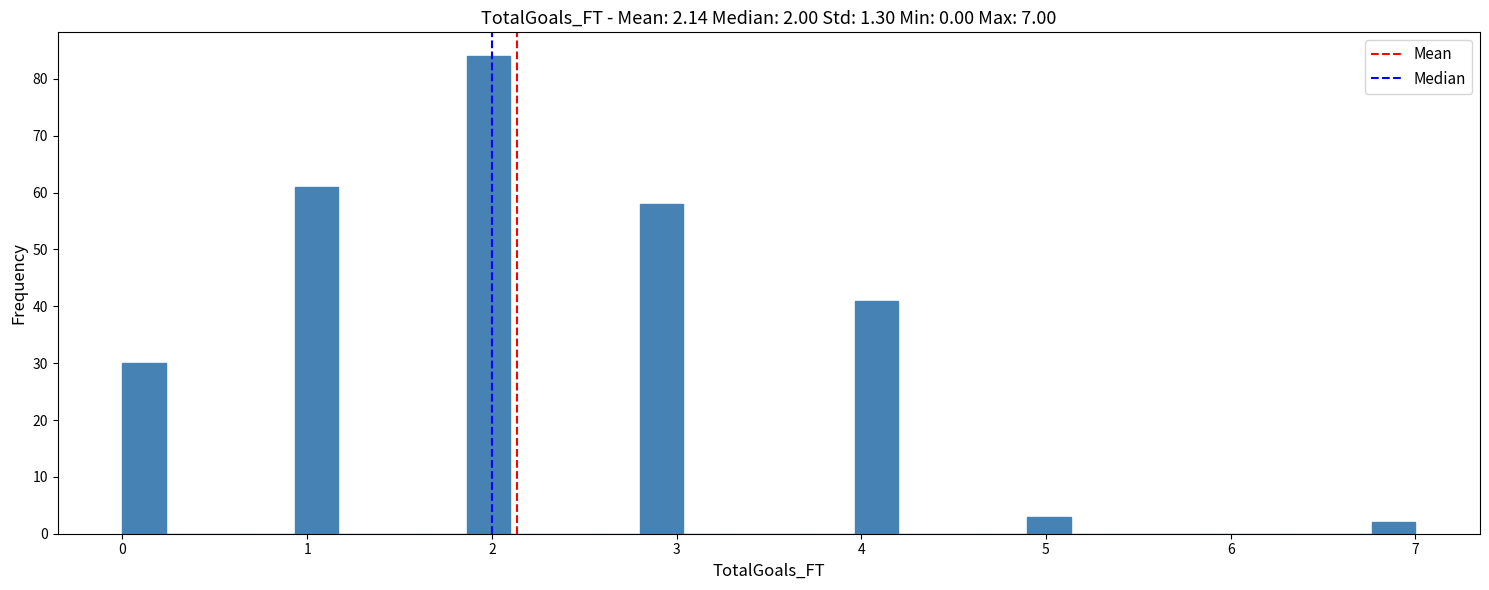

Around what value on the x-axis is the tallest bar? Give the approximate position of its centre, as read against the axis.

2.0